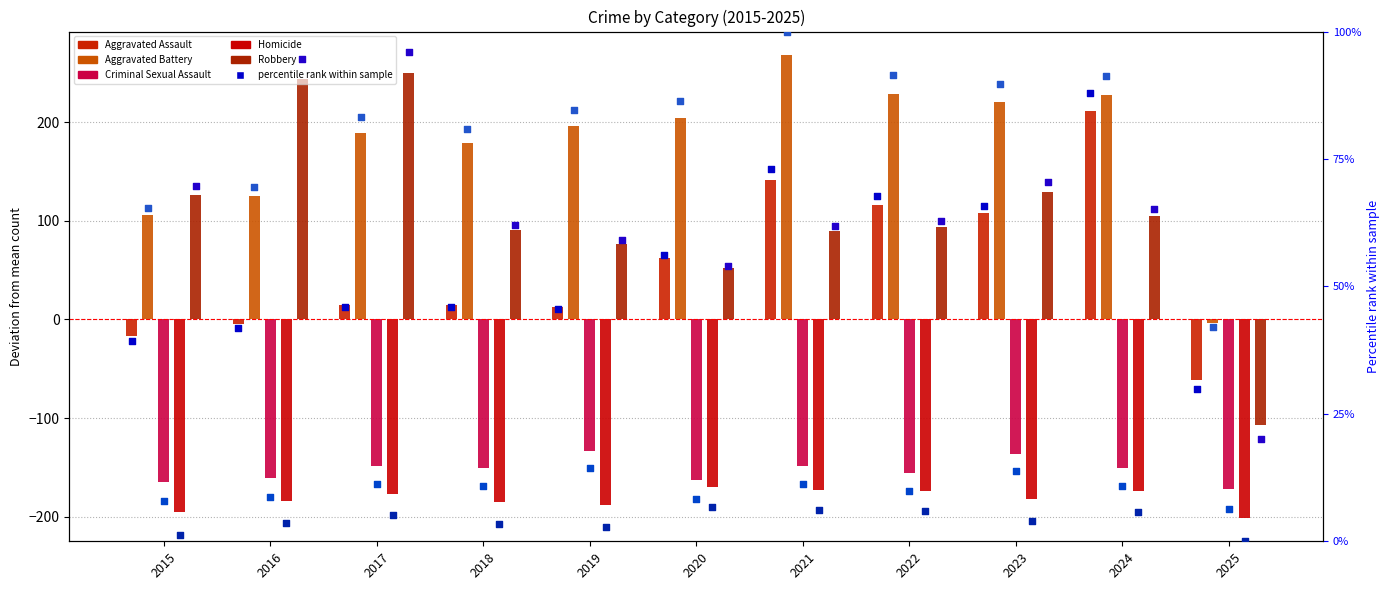

At which category is the sum across all series the highest?

2024